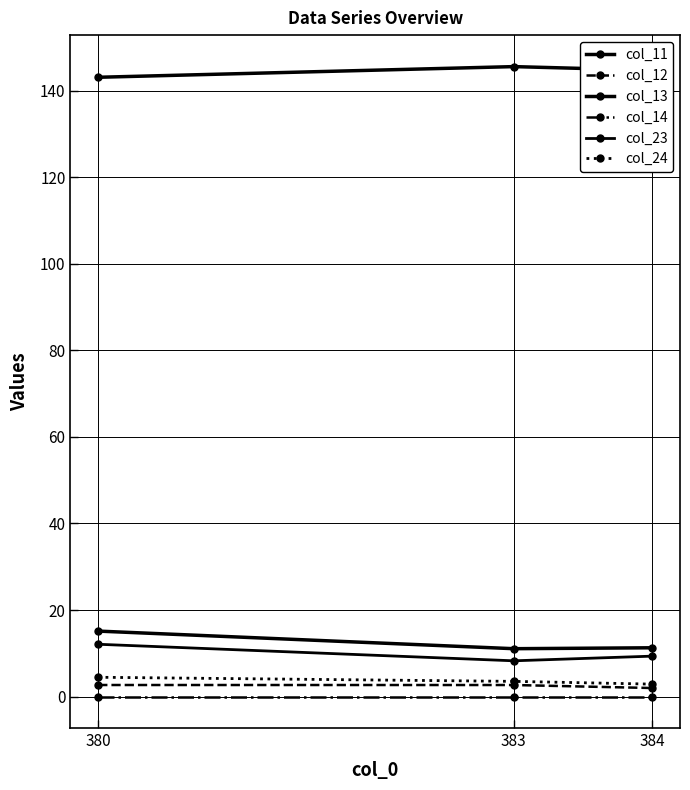

How many categories are shown in the chart?

3